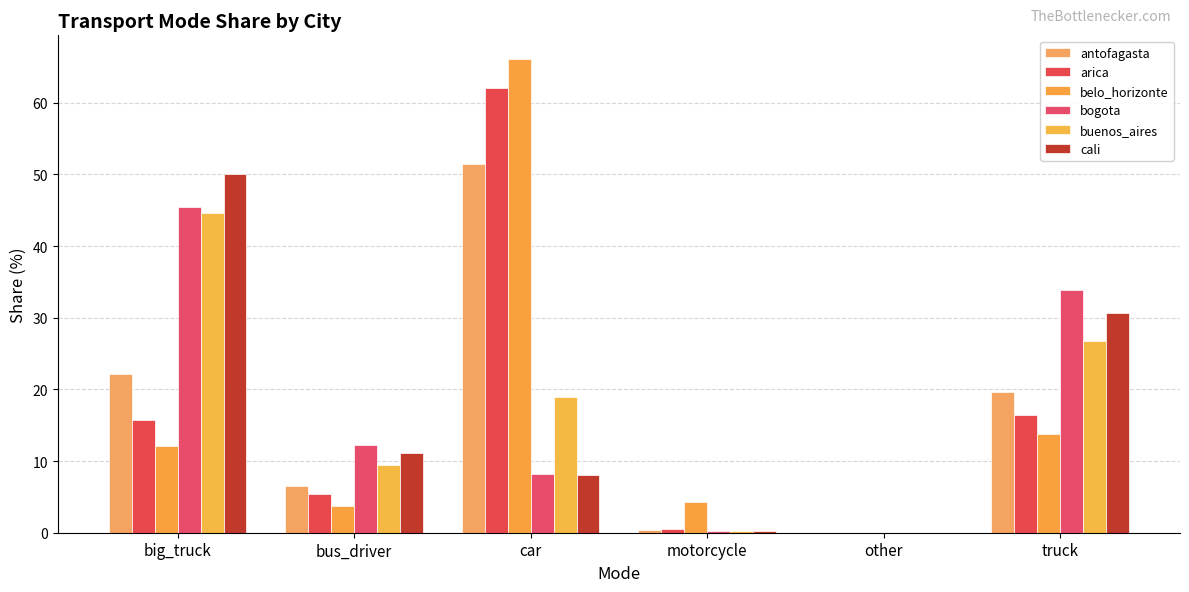

Are the bars grouped side by side (vs. stacked)?

Yes